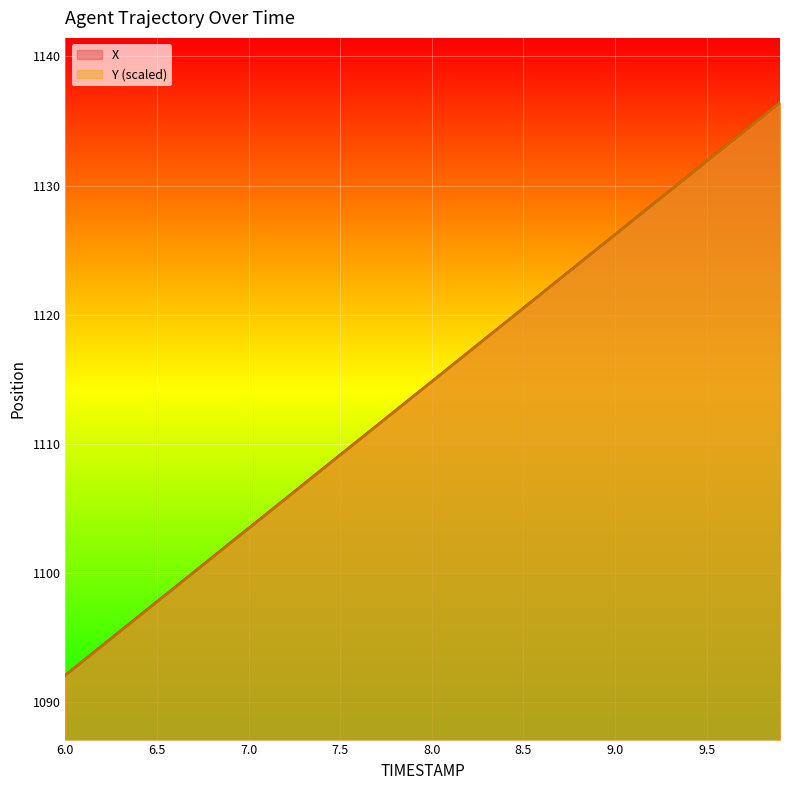

What is the smallest value displayed?

1092.1